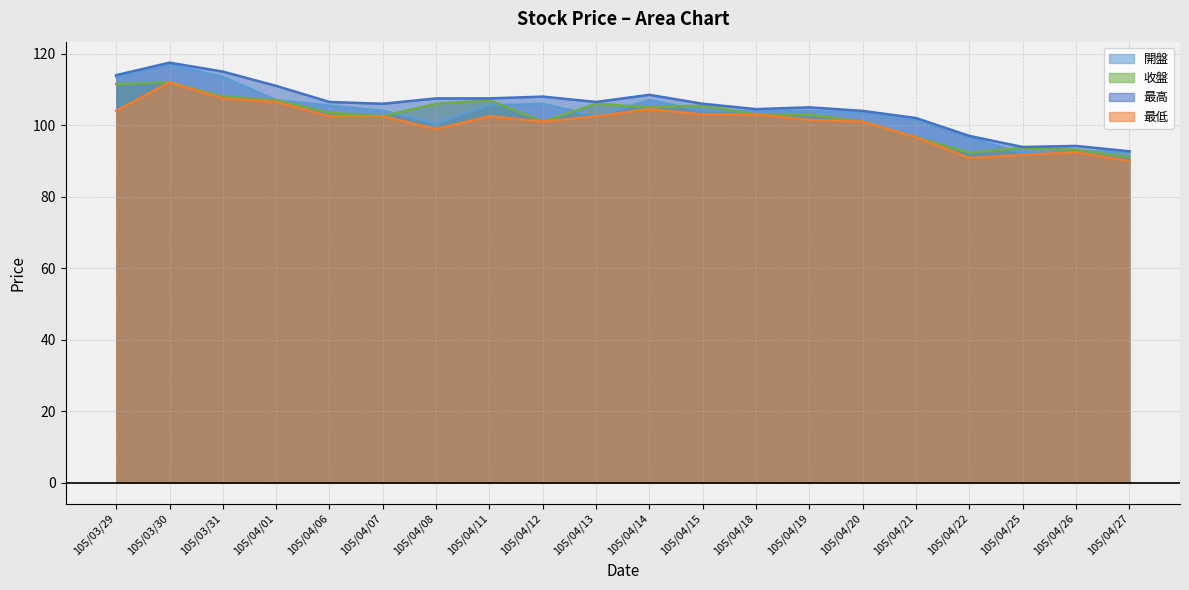

True or false: 最低 and 開盤 intersect in this chart.

False